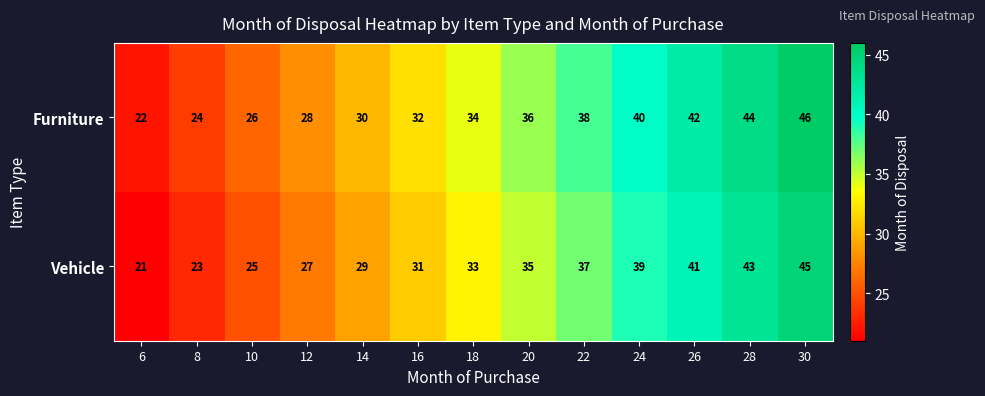

Is it true that Vehicle equals 75 at 30?

False